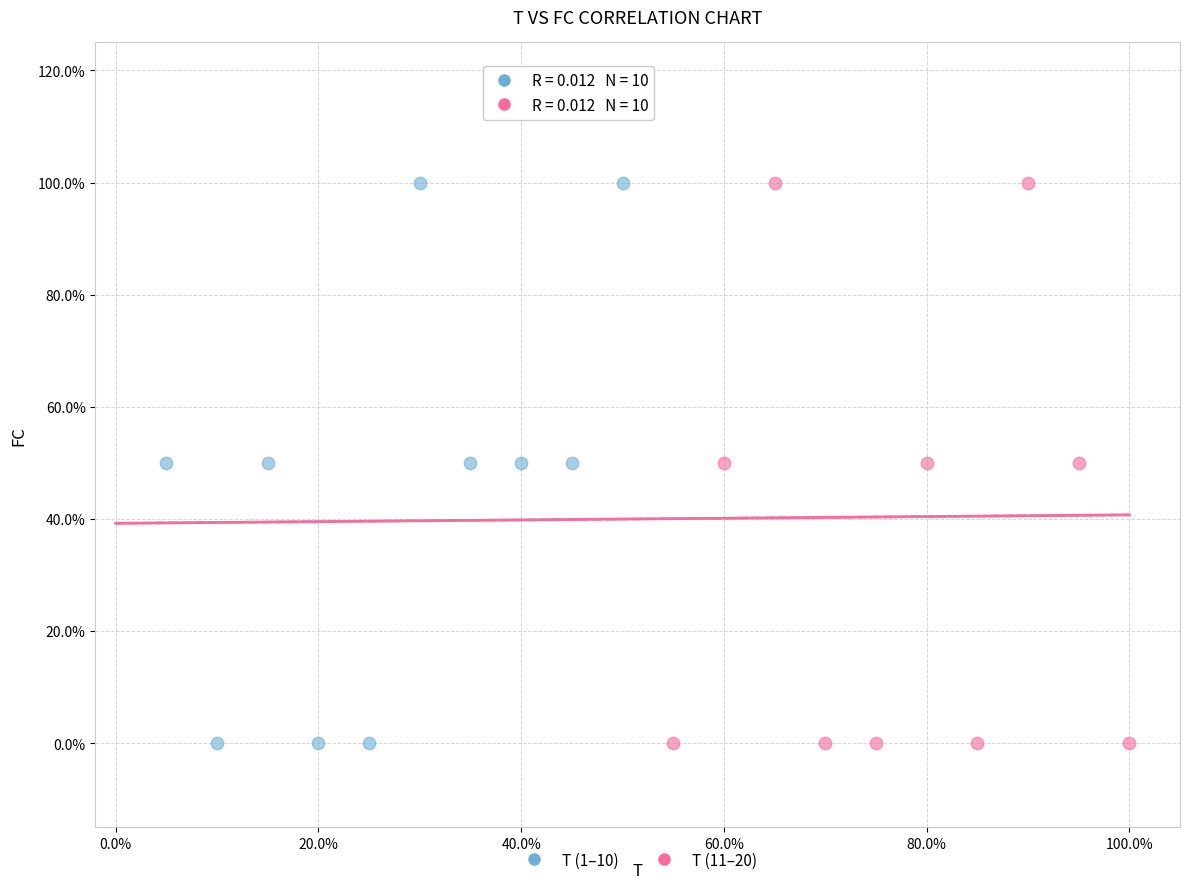

What are all the series names shown in the legend?

T (1–10), T (11–20)